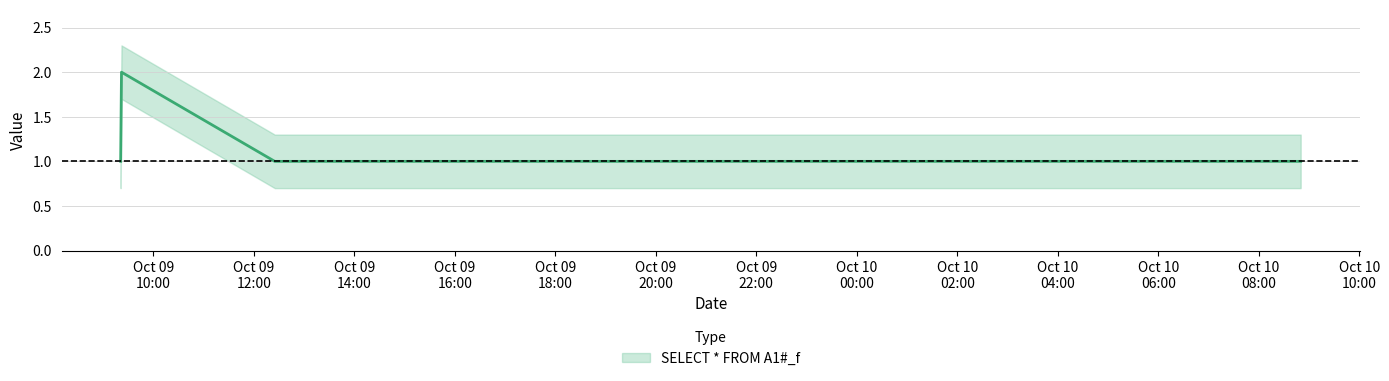

What value does the data have at 2019-10-10 08:50:00?

1